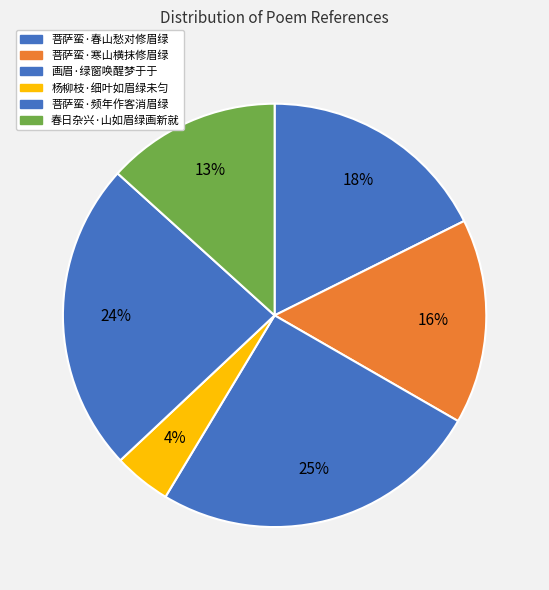

Count the number of slices in the pie.

6